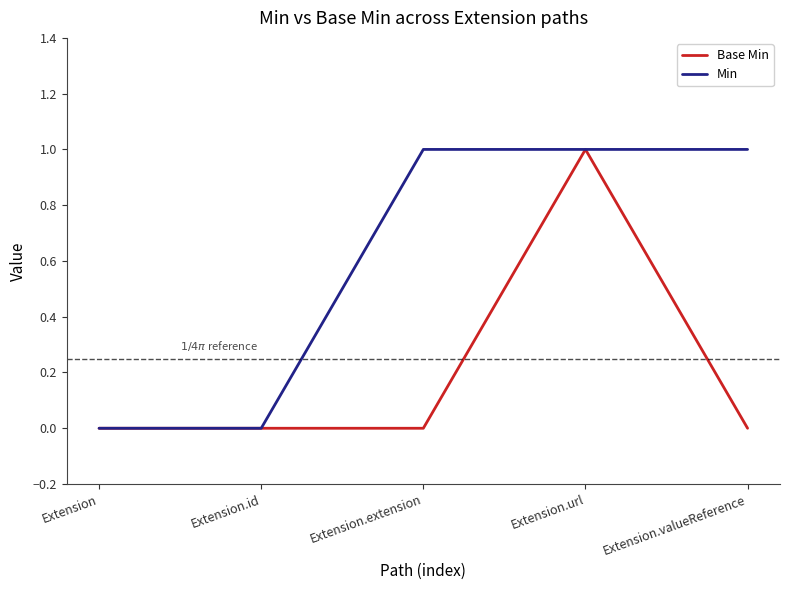

At which category is the sum across all series the highest?

Extension.url